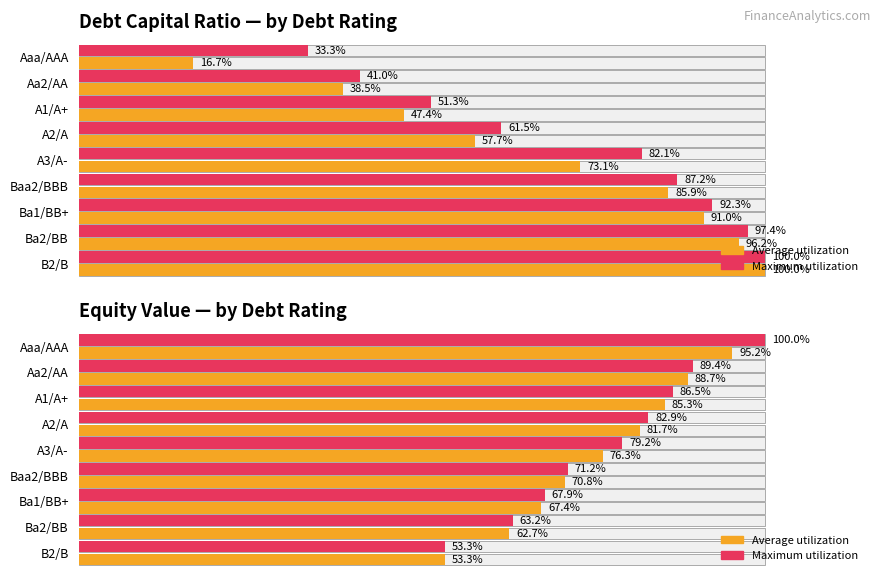

What are all the series names shown in the legend?

Average utilization, Maximum utilization